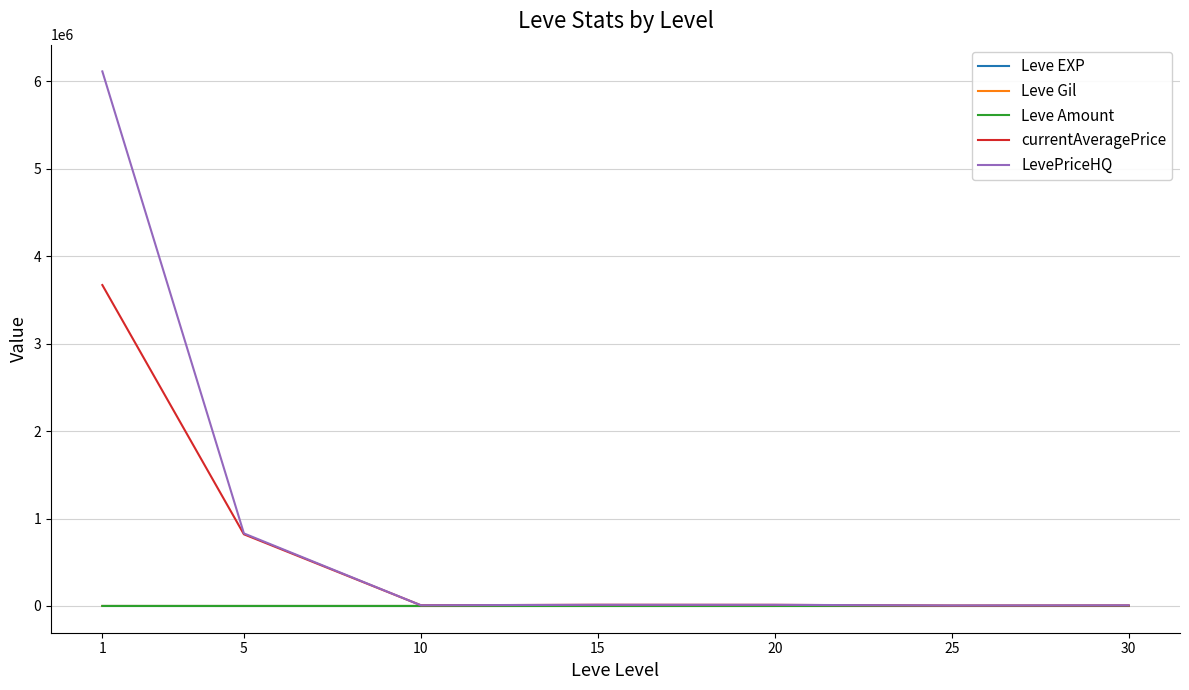

Is the value of currentAveragePrice at 1 greater than the value of Leve EXP at 30?

Yes